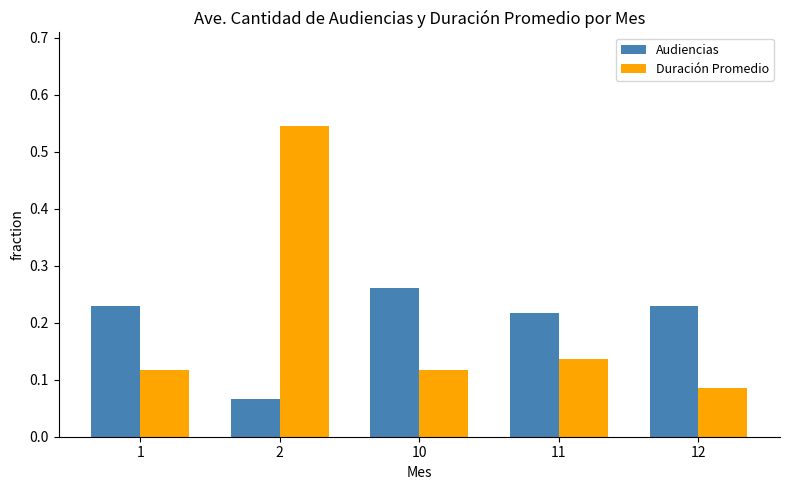

List the series in order of their peak value, highest first.

Duración Promedio, Audiencias